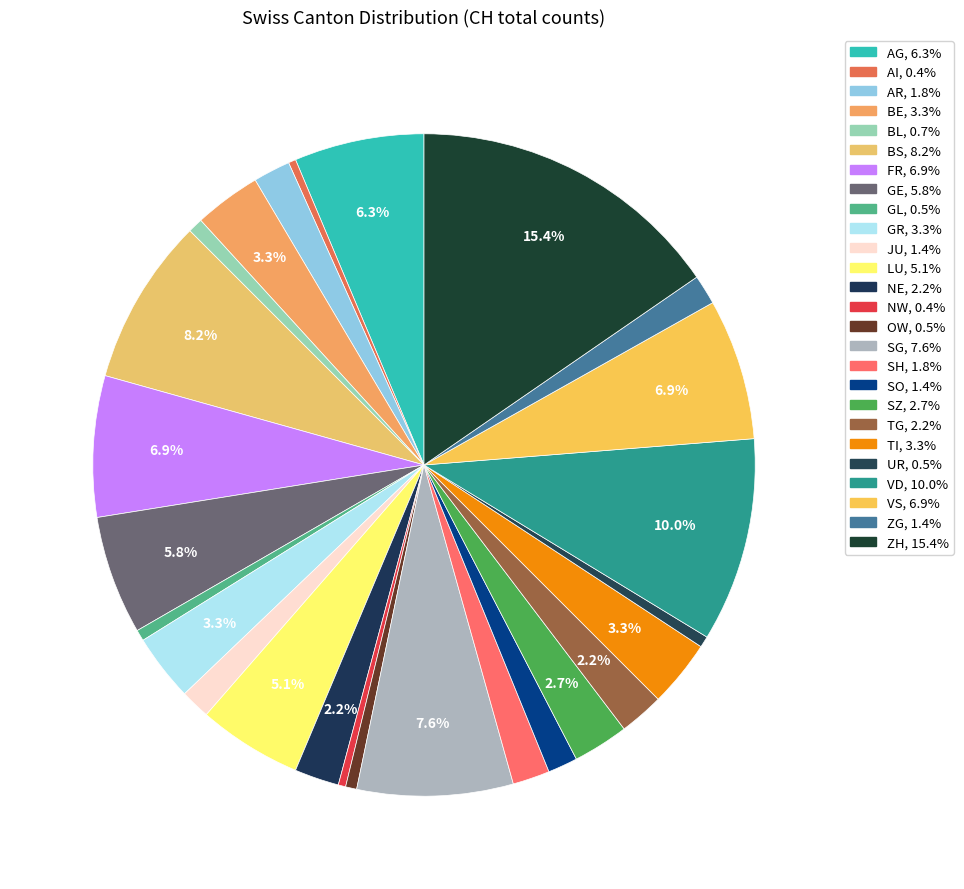

What percentage is the OW slice, to the nearest percent?

1%